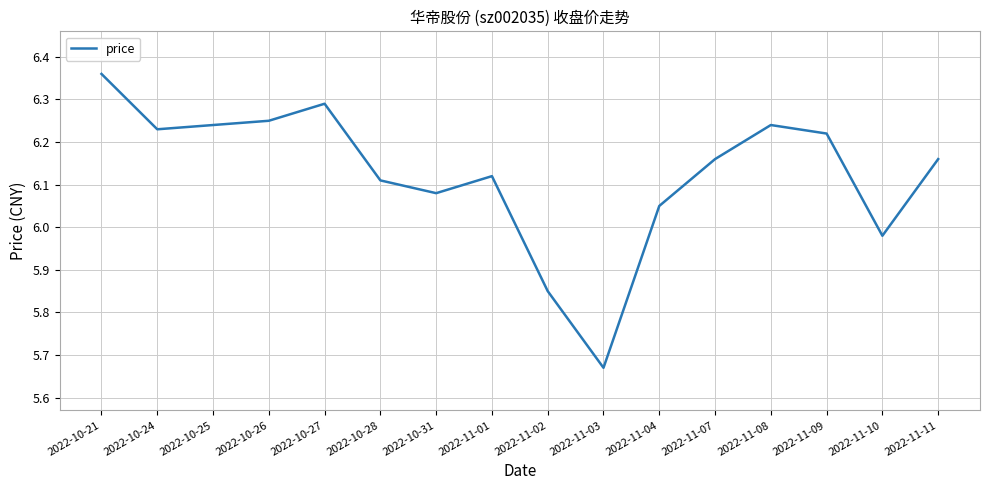

At which category does the data reach its first local peak?

2022-10-27